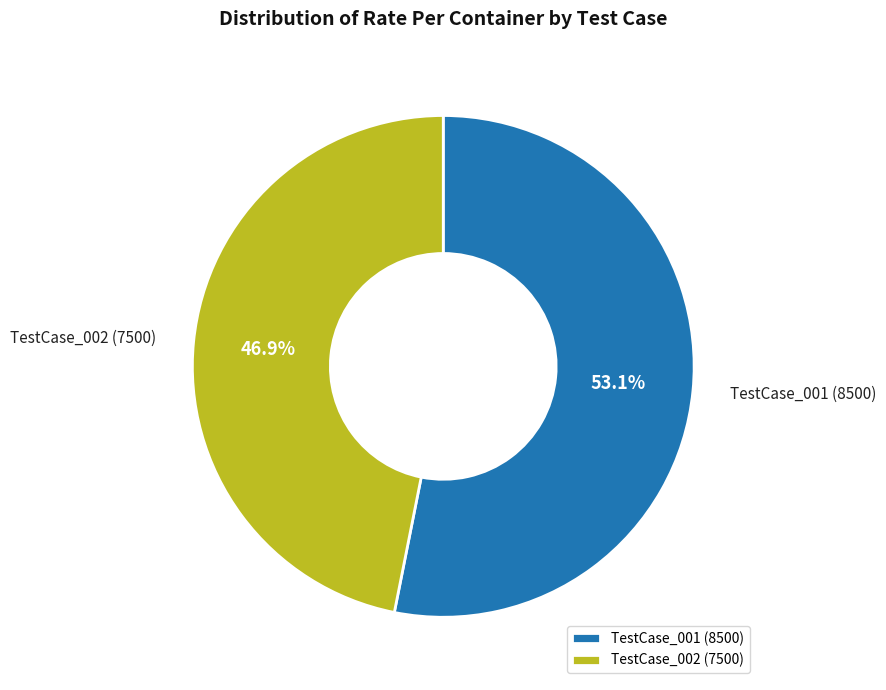

What percentage is NOT represented by TestCase_002 (7500)?

53.1%